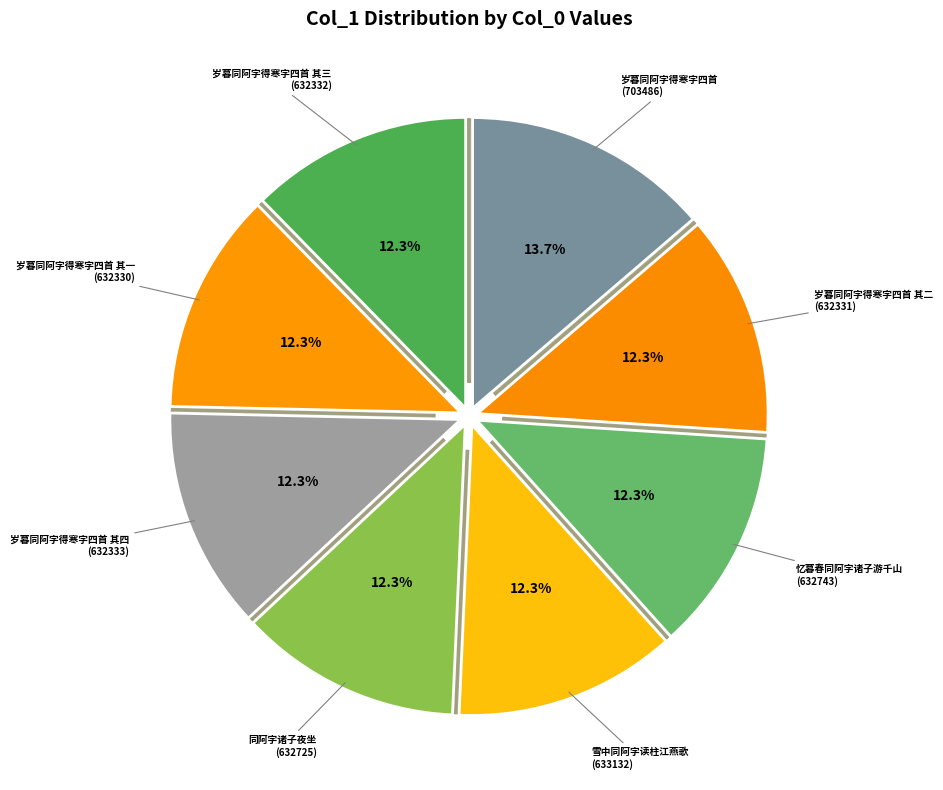

To the nearest percent, what percentage of the pie is 岁暮同阿字得寒字四首 其一?

12%